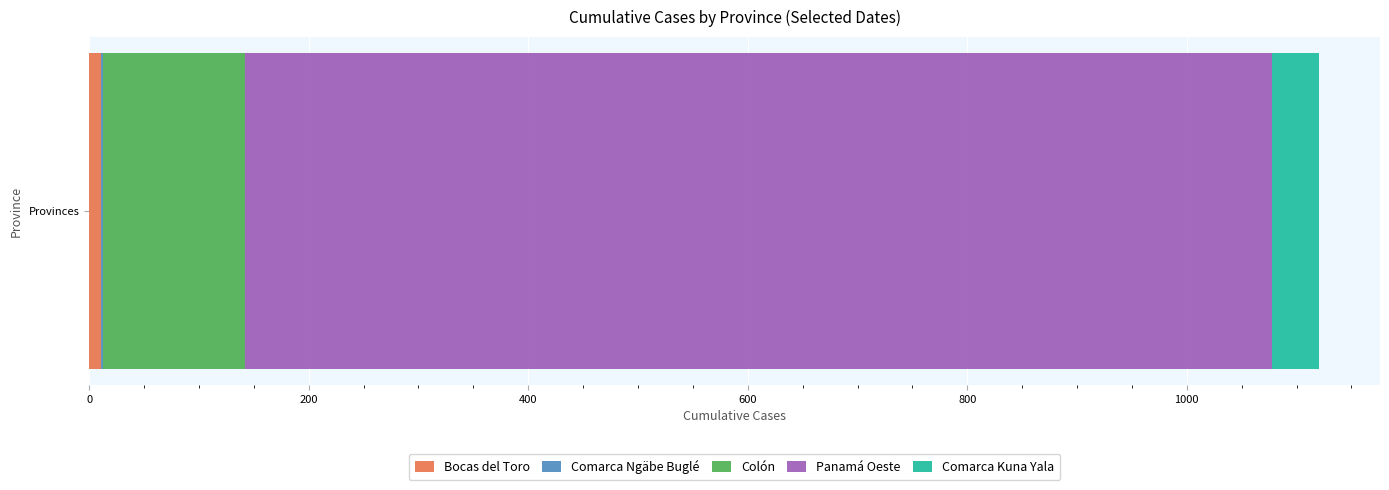

How many data points does each series have?

1